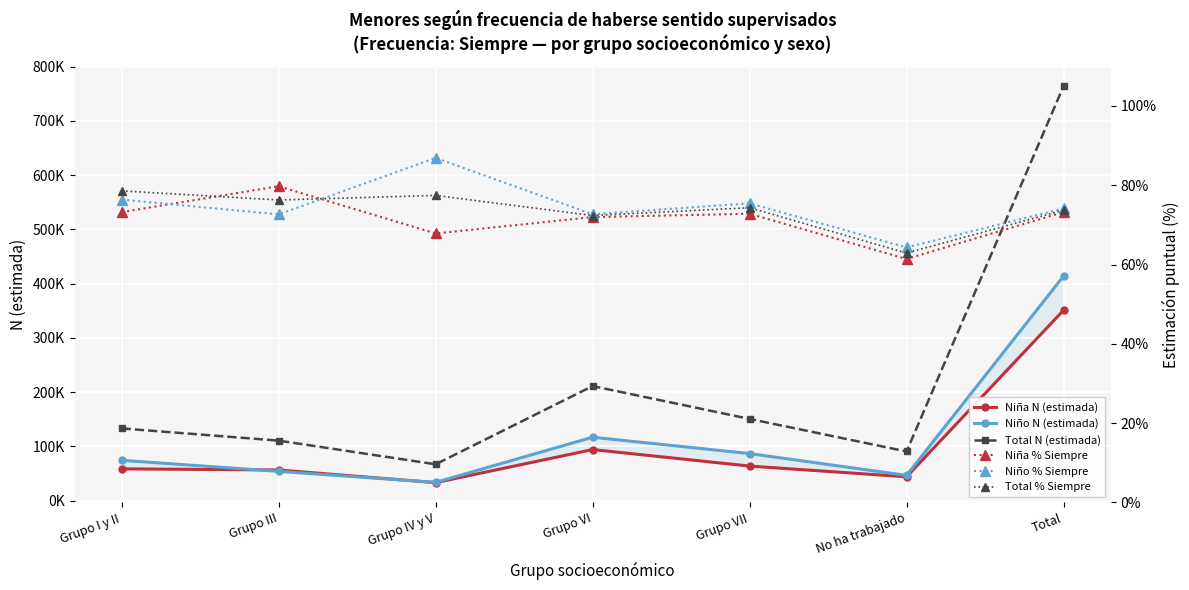

The Niña N (estimada) series shows 512934.2 at Total. True or false?

False